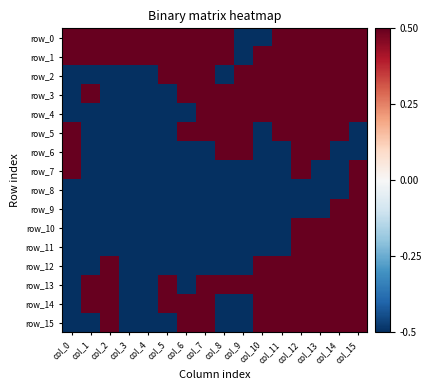

Is it true that row_11 equals -0.8 at col_3?

False